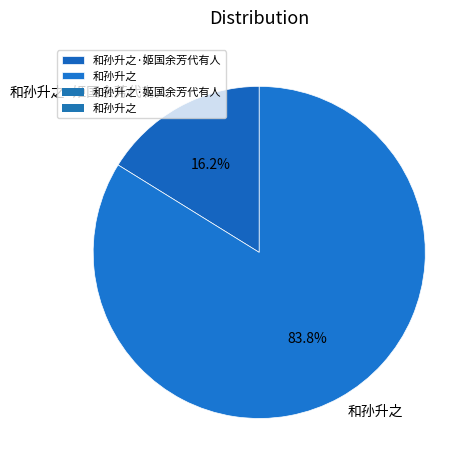

To the nearest percent, what is the difference between the 和孙升之·姬国余芳代有人 and 和孙升之 slice percentages?

68%